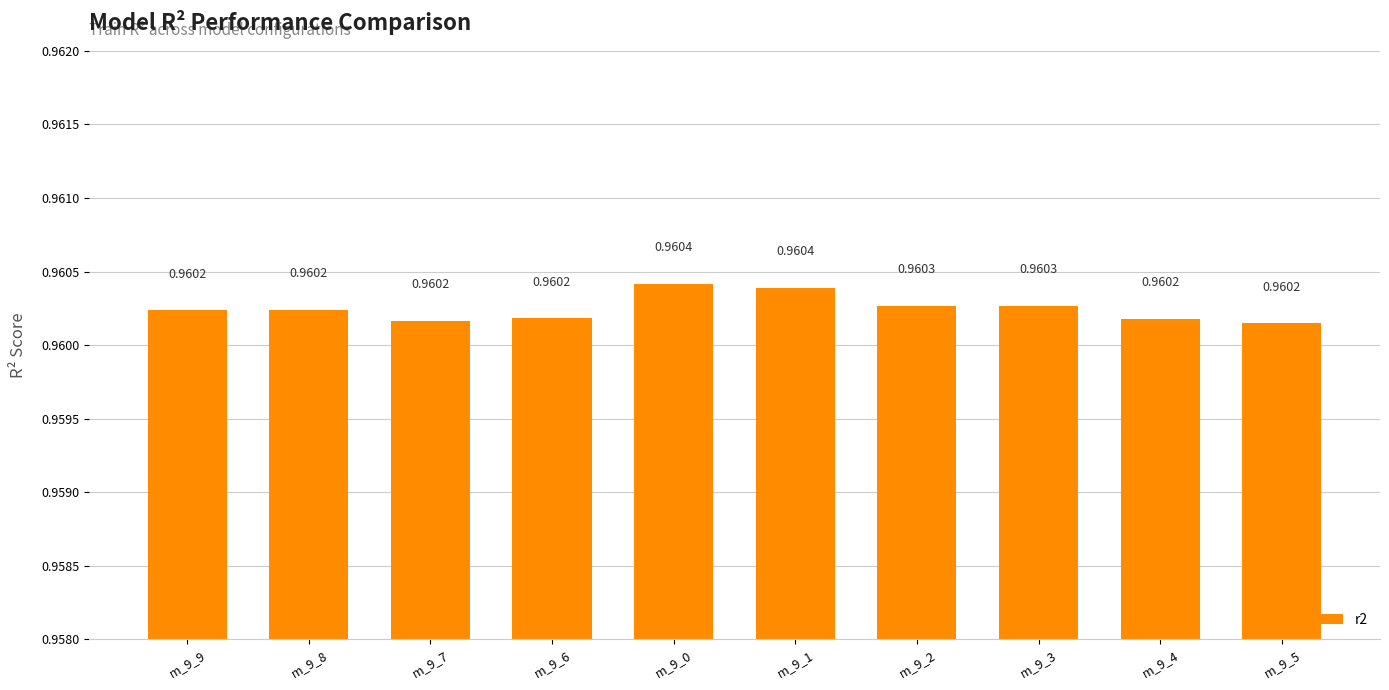

Is it true that the value at m_9_0 is 0.6?

False